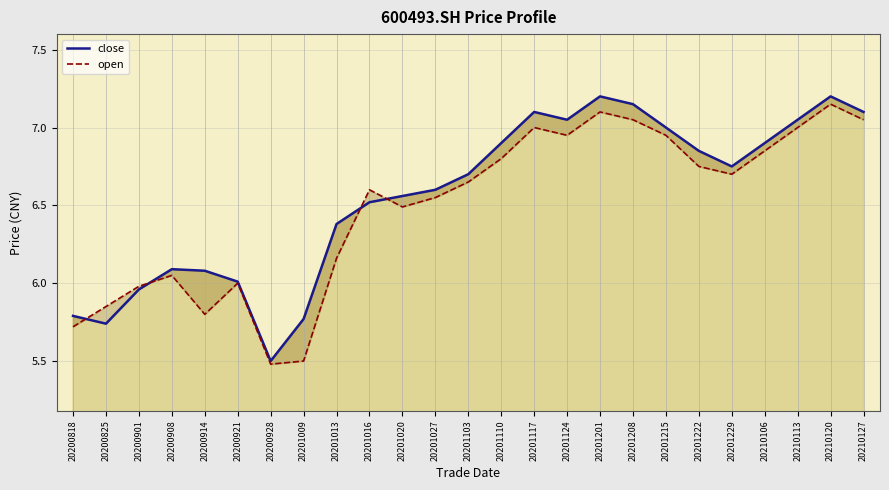

List the labels in order of close value, largest first.

20201201, 20210120, 20201208, 20201117, 20210127, 20201124, 20210113, 20201215, 20201110, 20210106, 20201222, 20201229, 20201103, 20201027, 20201020, 20201016, 20201013, 20200908, 20200914, 20200921, 20200901, 20200818, 20201009, 20200825, 20200928